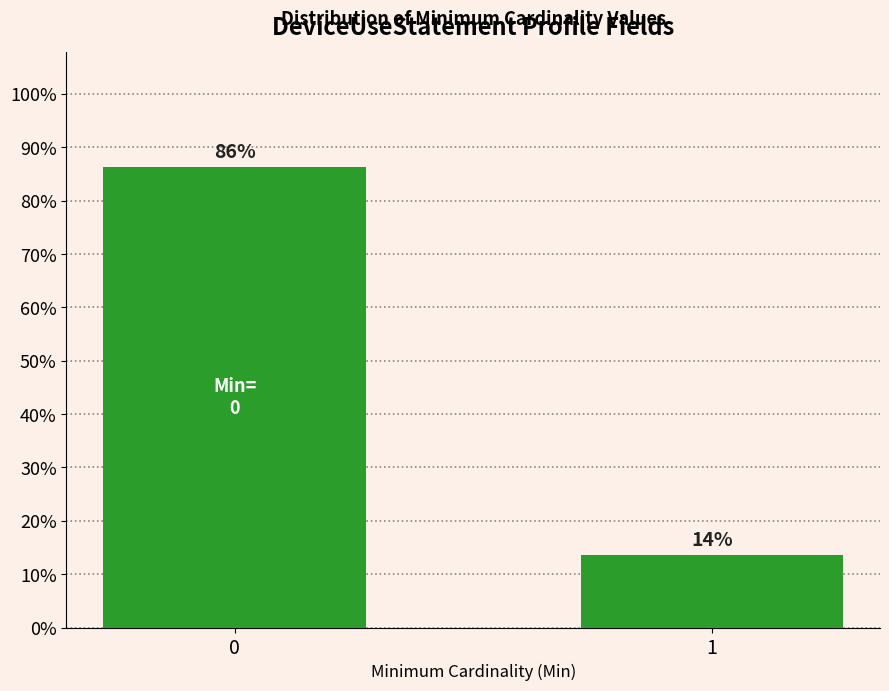

List the labels in order of value, smallest first.

1, 0